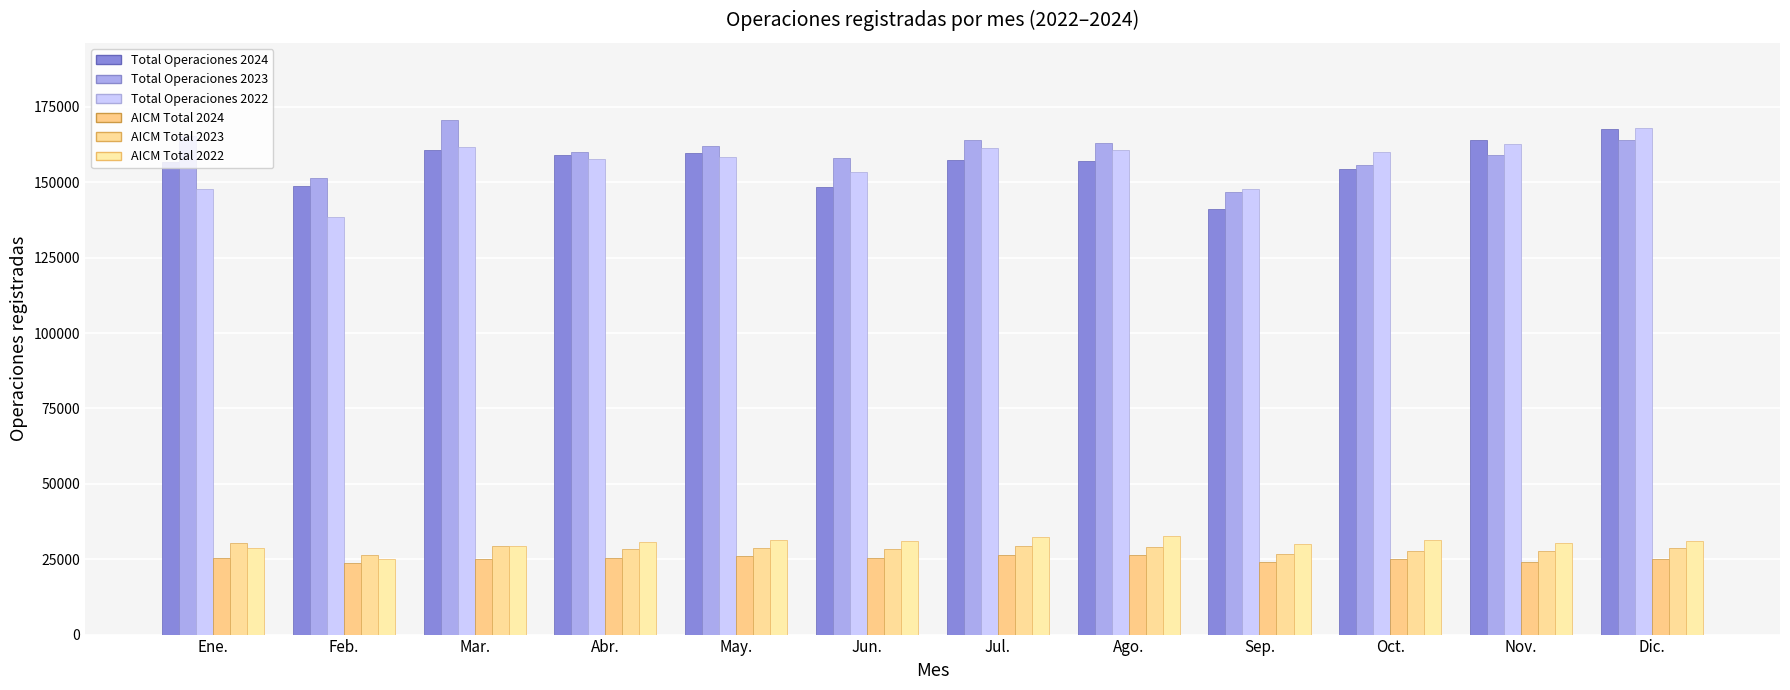

List the labels in order of Total Operaciones 2022 value, smallest first.

Feb., Sep., Ene., Jun., Abr., May., Oct., Ago., Jul., Mar., Nov., Dic.